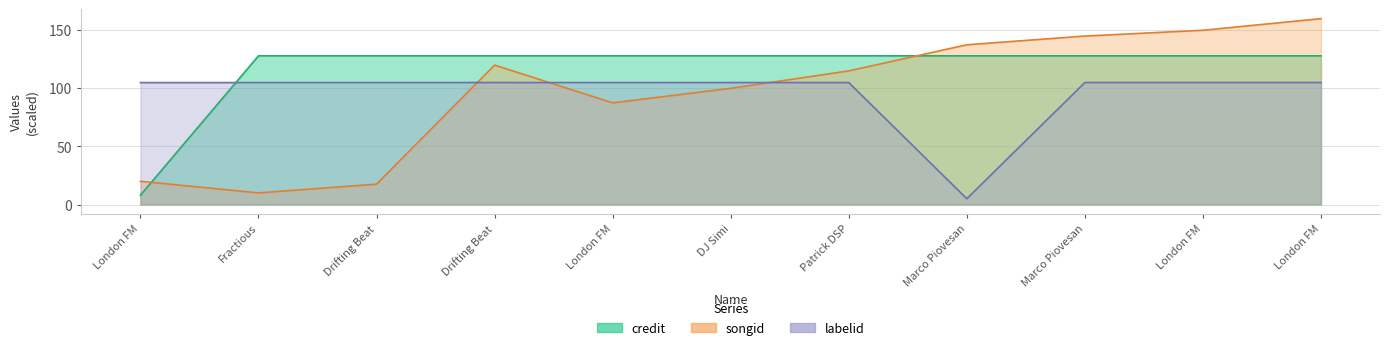

Does the chart have visible grid lines?

Yes